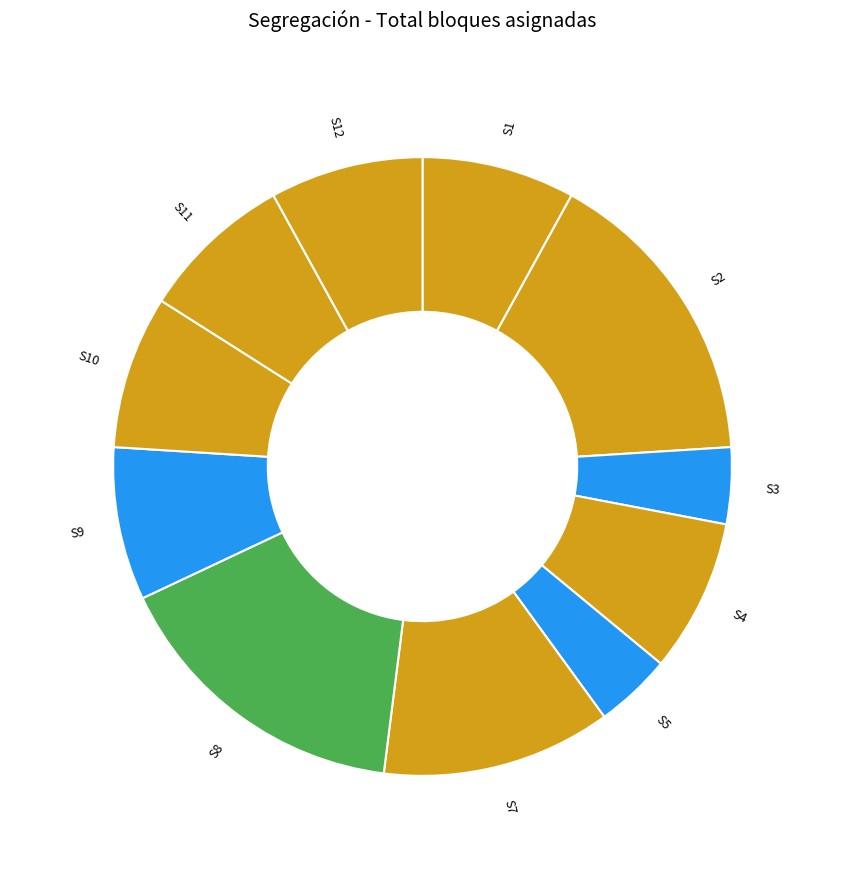

Does S3 account for over 50% of the chart?

No